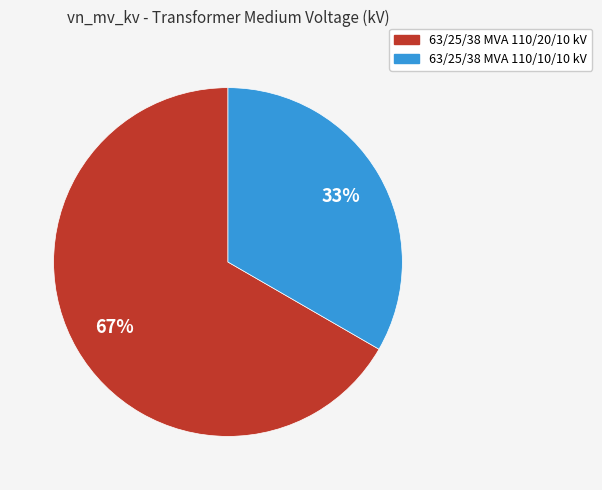

To the nearest percent, what is the average slice percentage?

50%